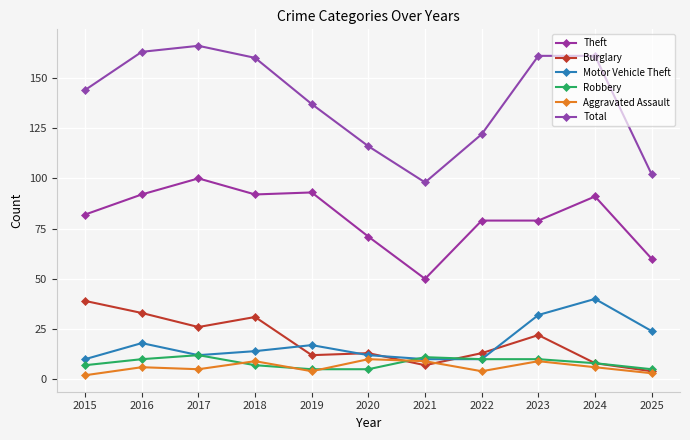

True or false: Robbery and Total cross at least once.

False